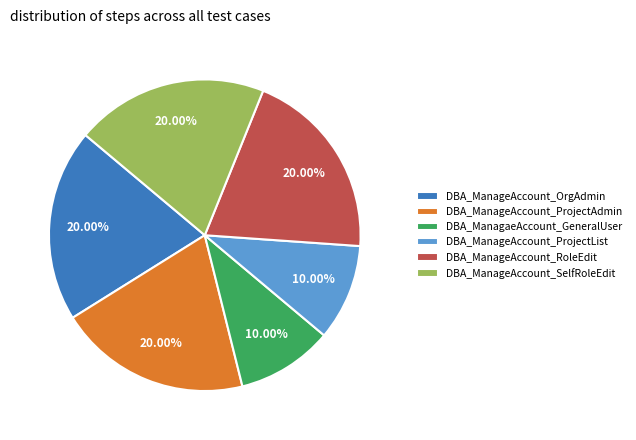

What portion of the pie excludes DBA_ManageAccount_SelfRoleEdit?

80.0%